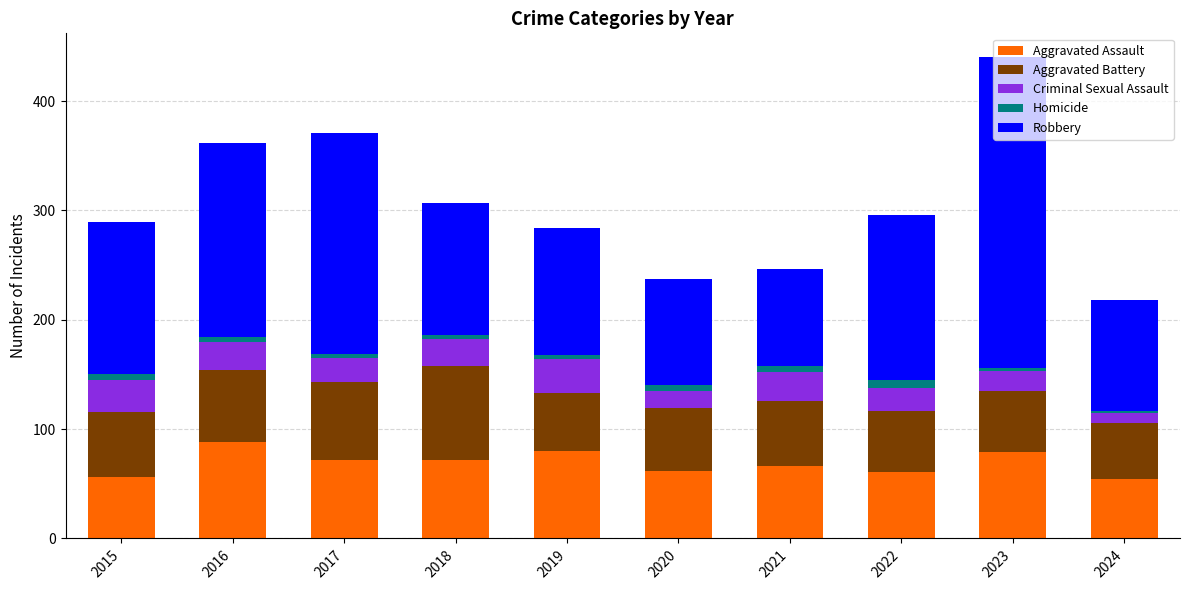

What is the average value of the Aggravated Assault series?

69